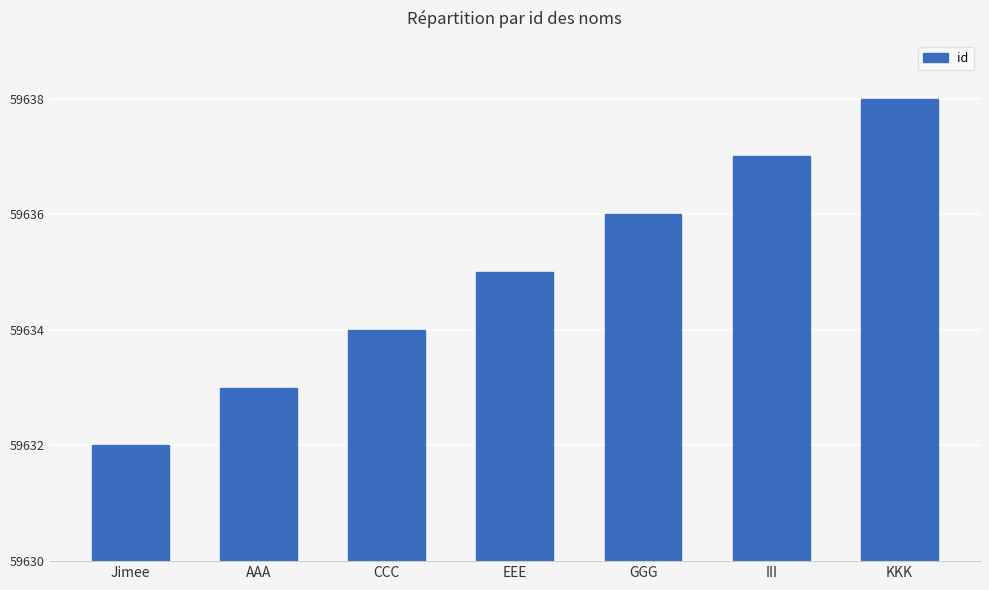

What is the greatest value displayed?

59638